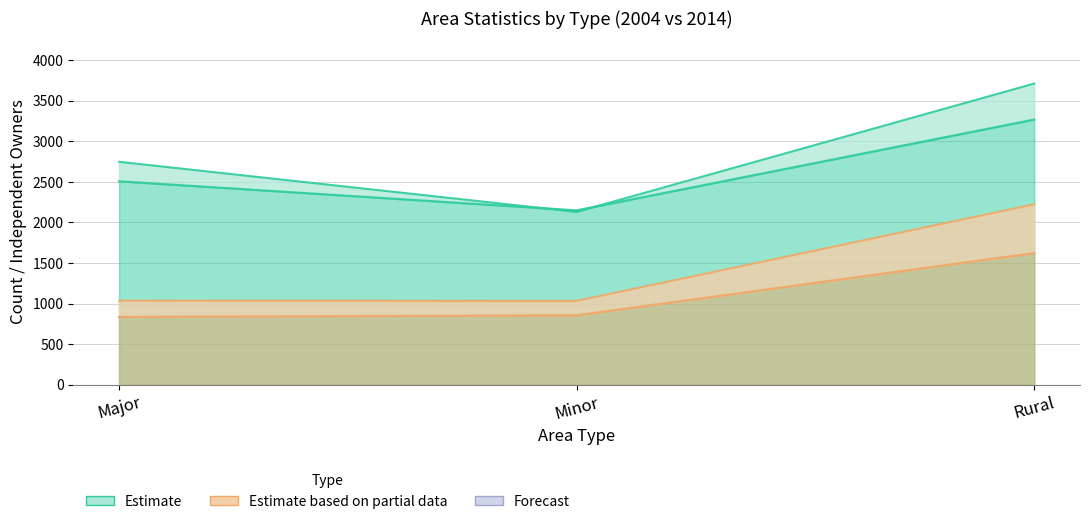

At which label does ind_owner_2014 reach its peak?

Rural